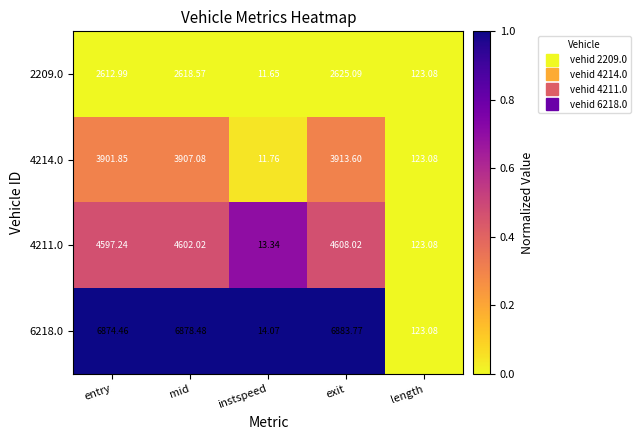

Which series changed the most between entry and instspeed?

6218.0